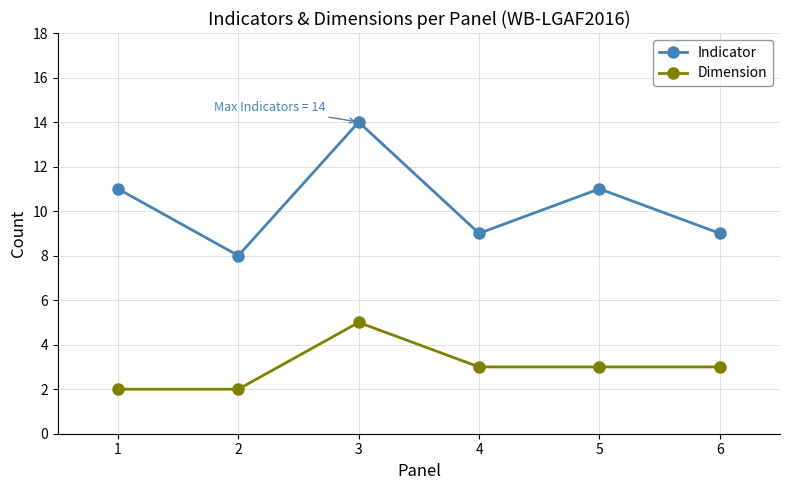

True or false: Indicator has more than 1 points higher than both neighbors.

True